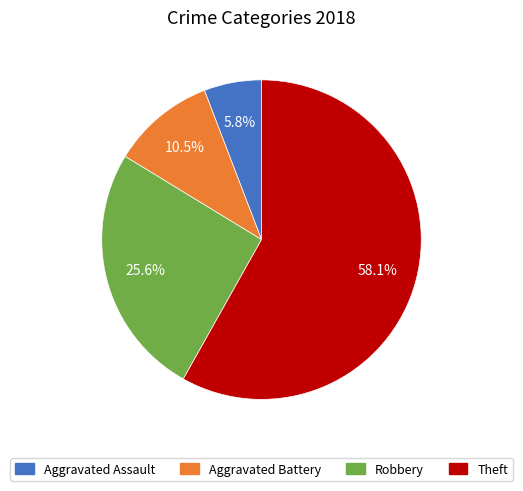

Is there a majority slice in this chart?

Yes